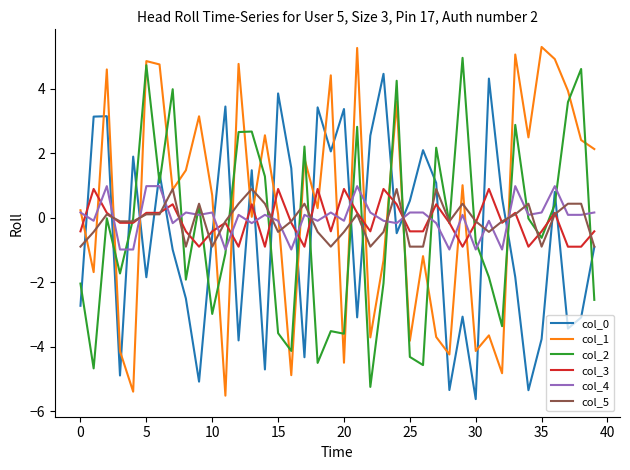

What is the average value of the col_3 series?

-0.1